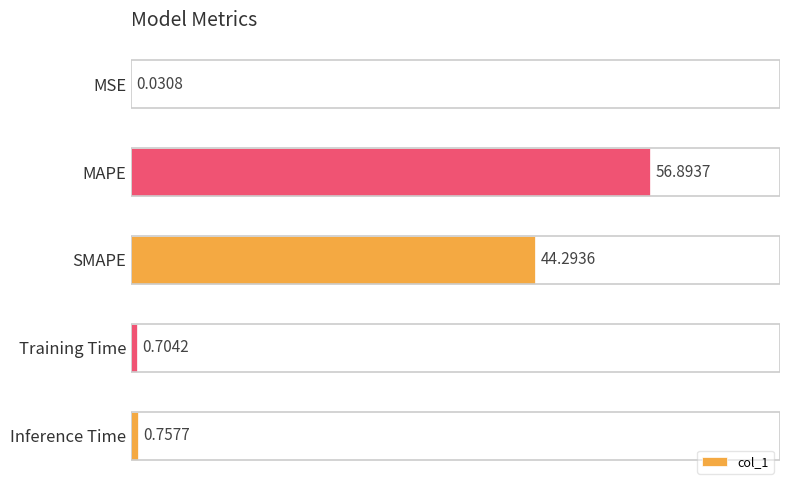

What is the change in value from MAPE to Inference Time?

-56.1